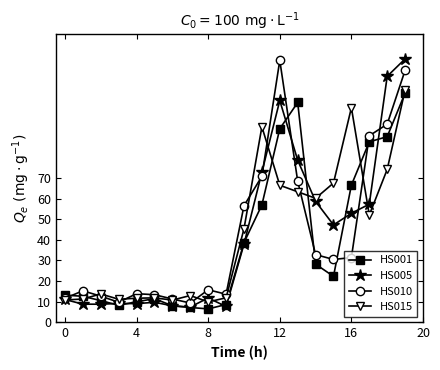

What is the value of the HS010 point at the 2nd from the left?

15.2